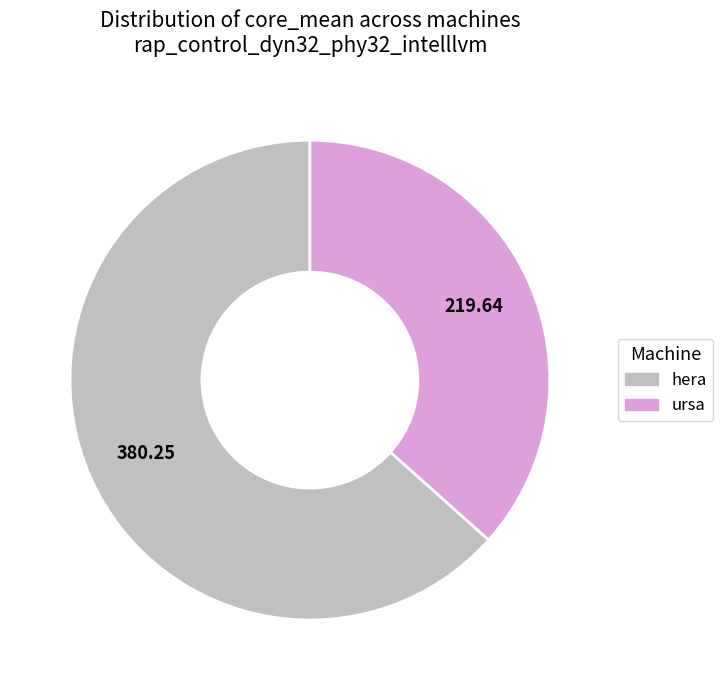

Approximately how many times larger is the value at hera compared to ursa?

1.7